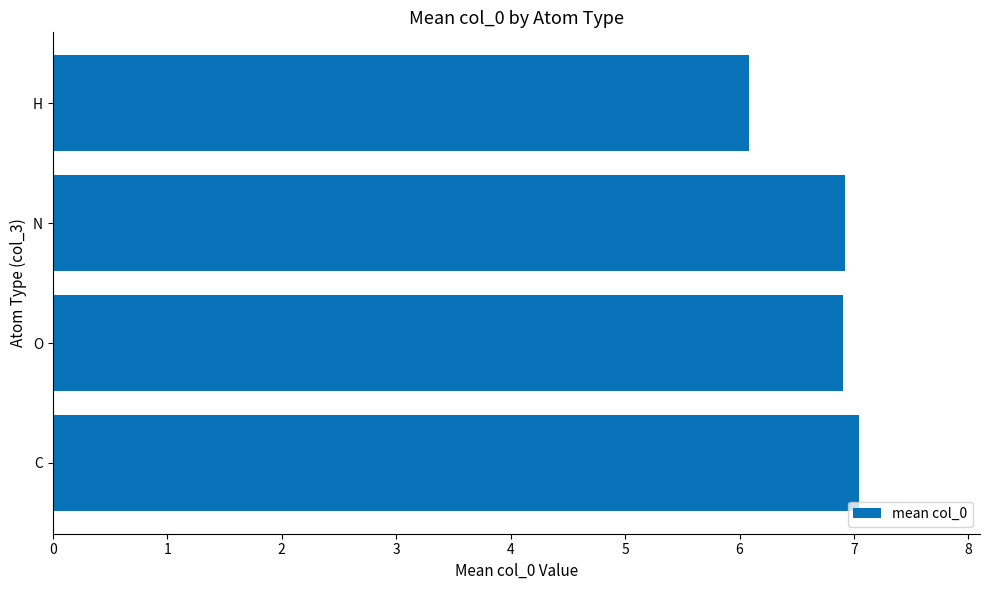

At which label is the value closest to 6?

H